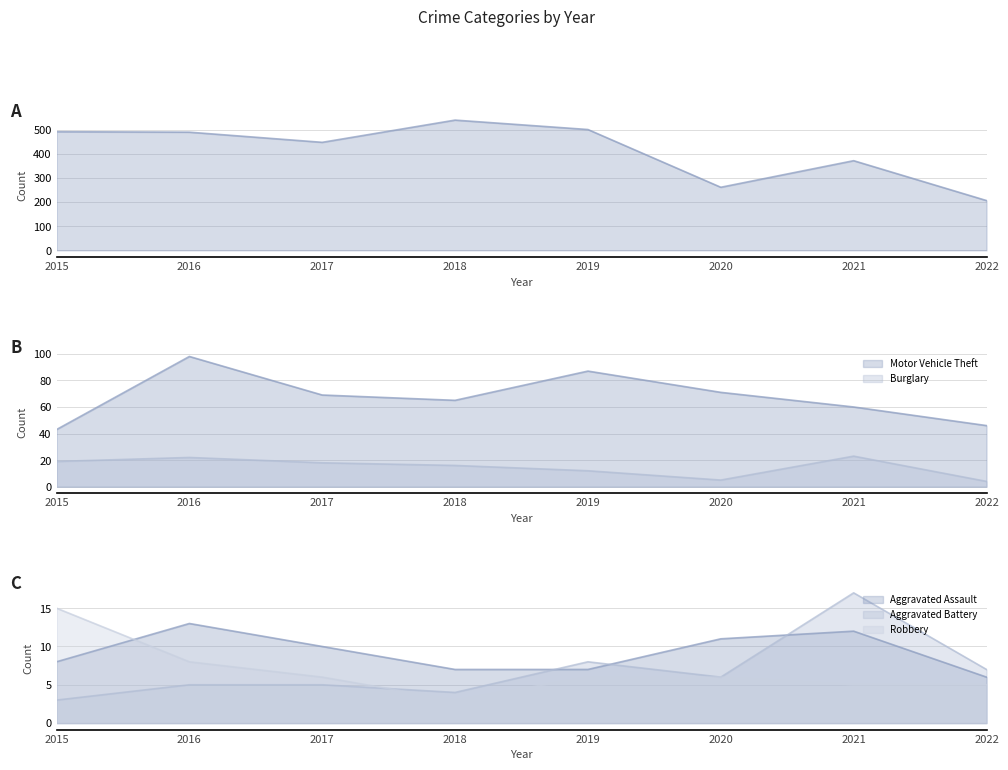

Does the chart display data point markers on the line(s)?

No